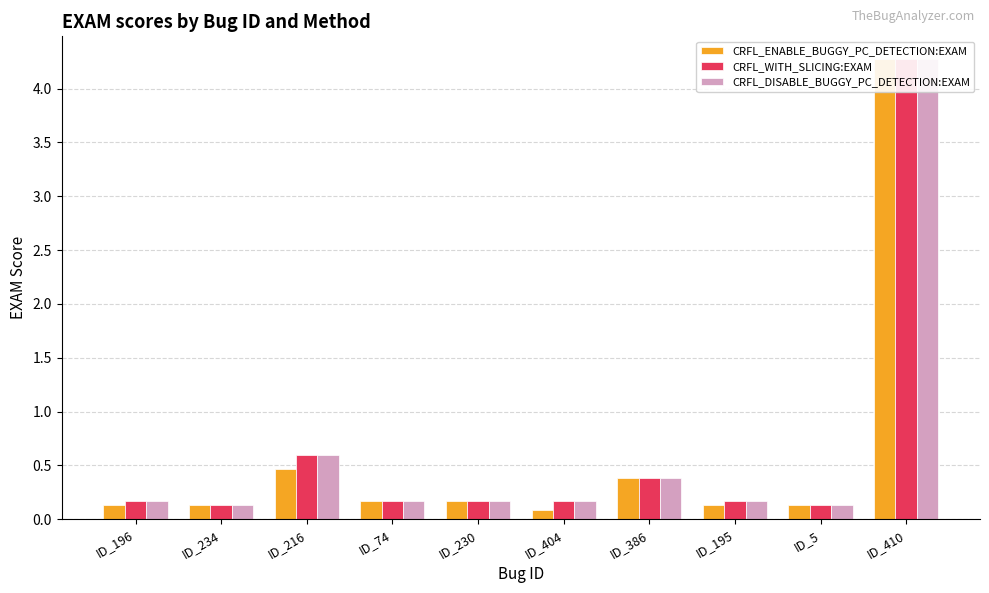

Reading left to right, transcribe all the data shown in this chart.

CRFL_ENABLE_BUGGY_PC_DETECTION:EXAM: 0.1	0.1	0.5	0.2	0.2	0.1	0.4	0.1	0.1	4.3
CRFL_WITH_SLICING:EXAM: 0.2	0.1	0.6	0.2	0.2	0.2	0.4	0.2	0.1	4.3
CRFL_DISABLE_BUGGY_PC_DETECTION:EXAM: 0.2	0.1	0.6	0.2	0.2	0.2	0.4	0.2	0.1	4.3